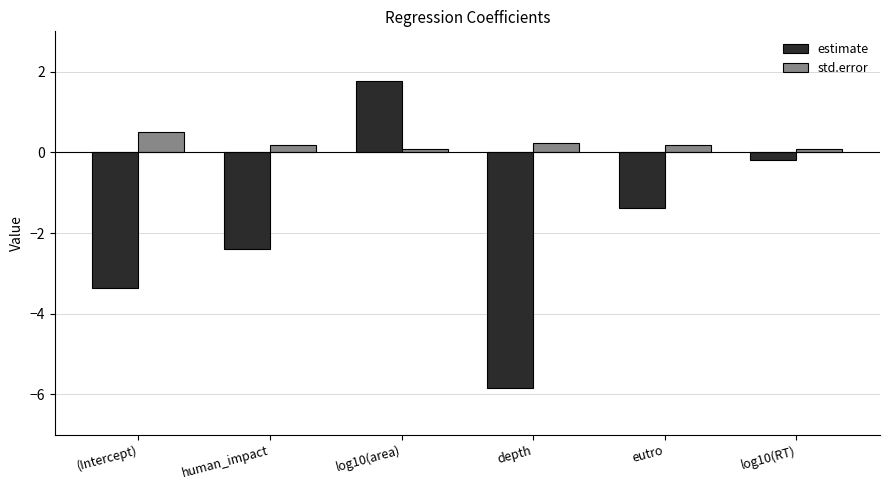

Reading left to right, extract all data points from this chart.

estimate: (Intercept)=-3.4	human_impact=-2.4	log10(area)=1.8	depth=-5.8	eutro=-1.4	log10(RT)=-0.2
std.error: (Intercept)=0.5	human_impact=0.2	log10(area)=0.1	depth=0.2	eutro=0.2	log10(RT)=0.1